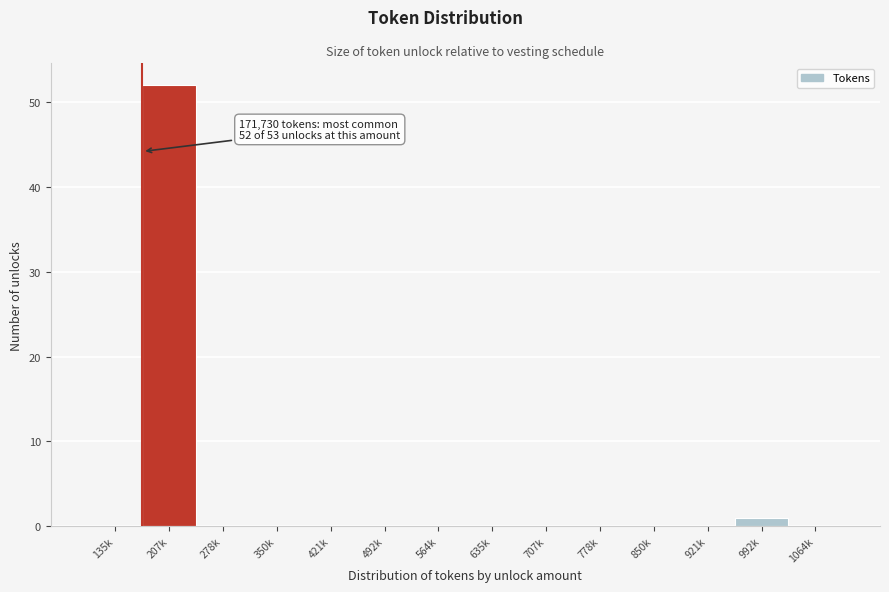

Reading left to right, transcribe all the data shown in this chart.

135k=0	207k=52	278k=0	350k=0	421k=0	492k=0	564k=0	635k=0	707k=0	778k=0	850k=0	921k=0	992k=1	1064k=0